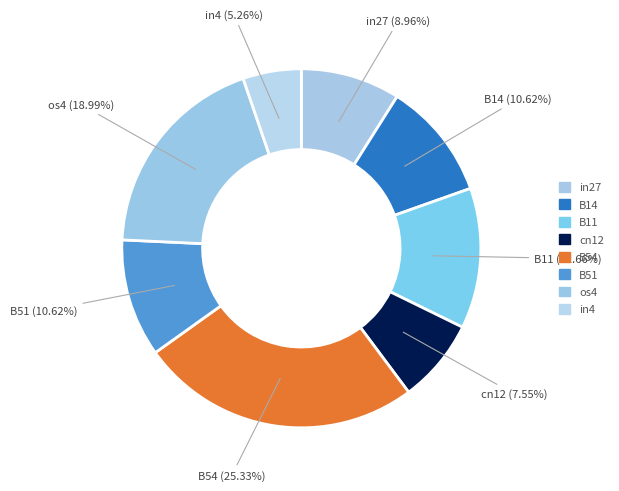

The B54 slice represents 38% of the pie. True or false?

False